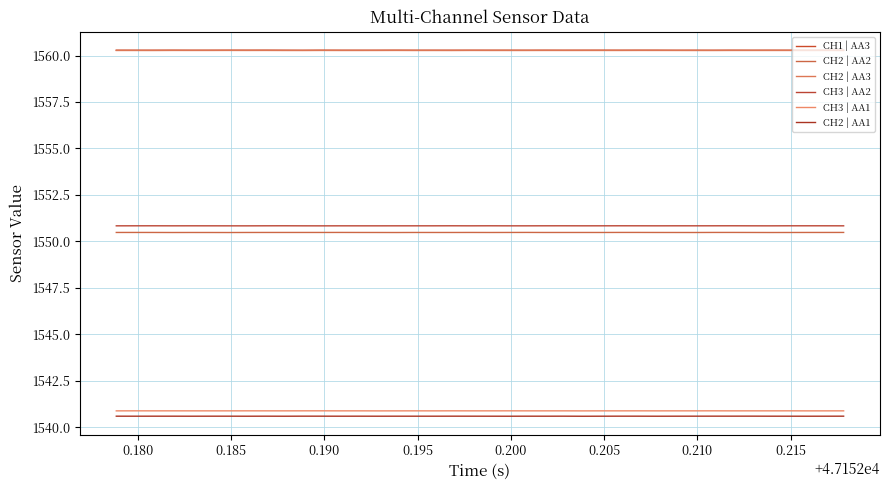

In CH3 | AA2, how many points are lower than both neighbors (excluding endpoints)?

10